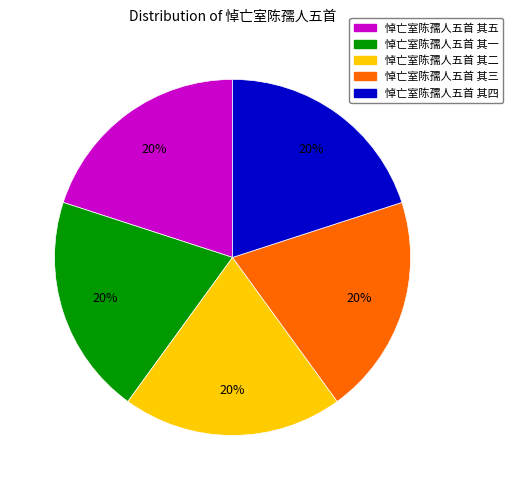

To the nearest percent, what percentage of the pie is 悼亡室陈孺人五首 其五?

20%